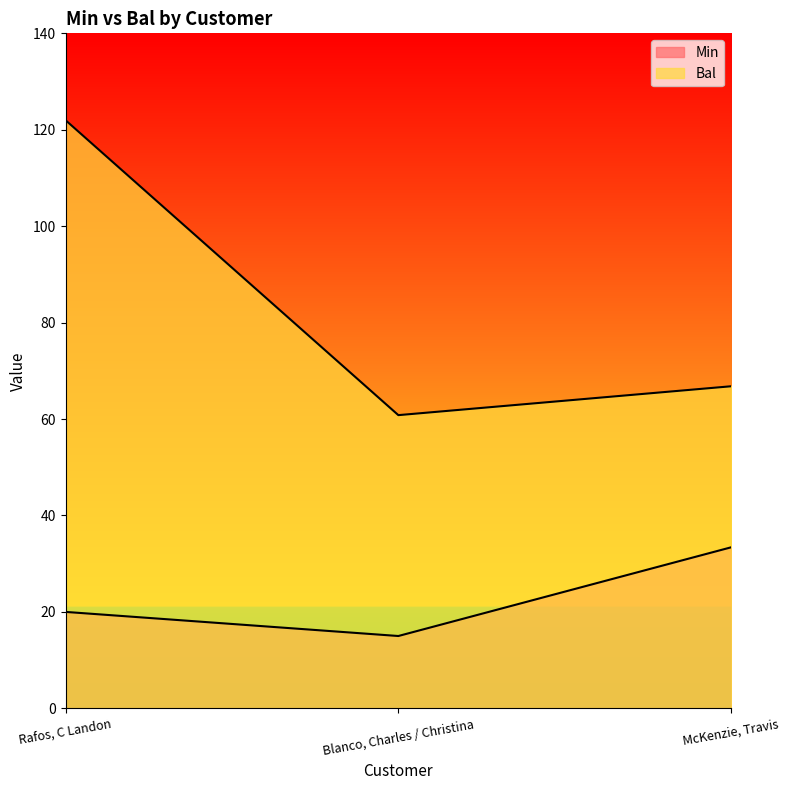

At which label does Min first exceed 20?

McKenzie, Travis